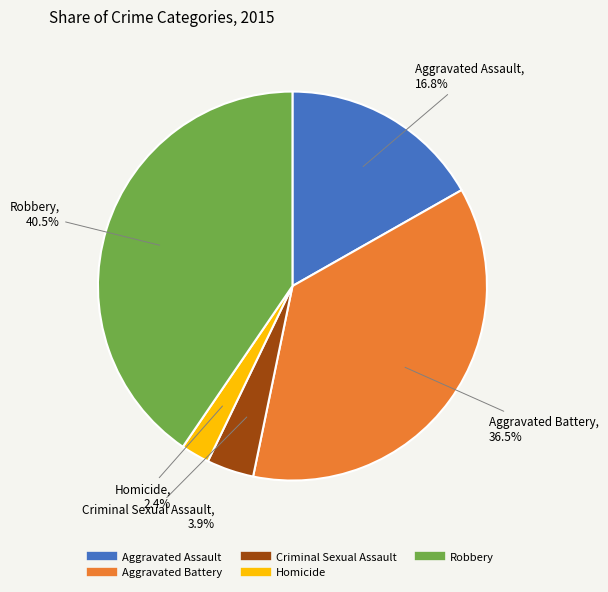

What percentage do Homicide and Criminal Sexual Assault together represent?

6.3%